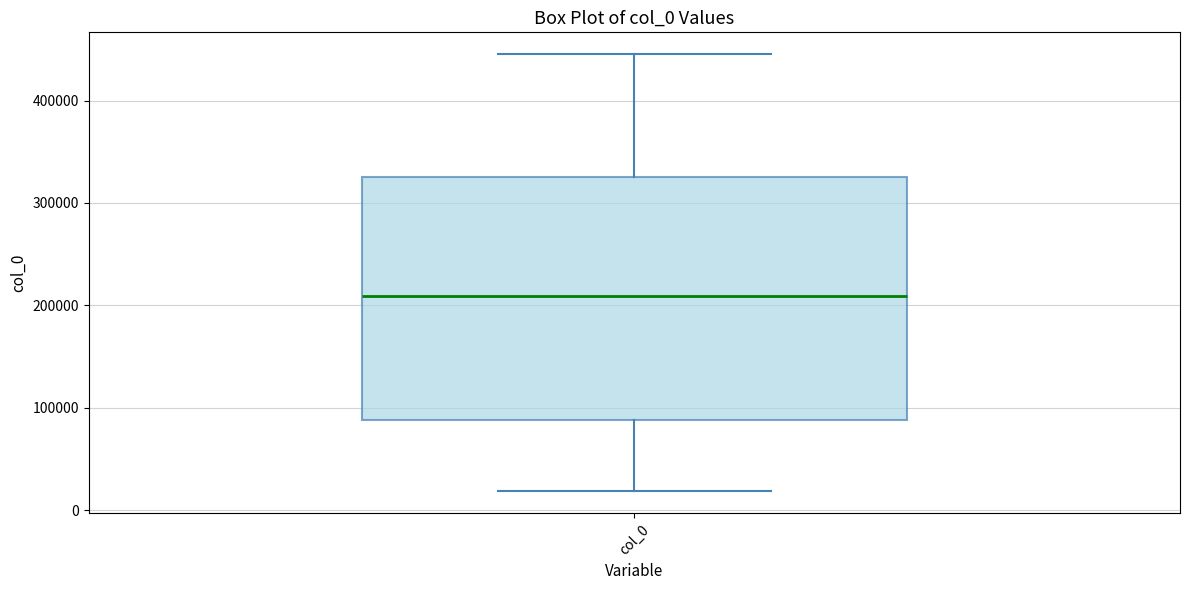

Transcribe this box plot: give where the median line is, the range the box spans, and where the two whiskers end, as read against the y-axis. The values are not printed on the chart, so give them approximately, as read against the axis.

median 210000, box 90000 to 330000, whiskers 20000 to 450000